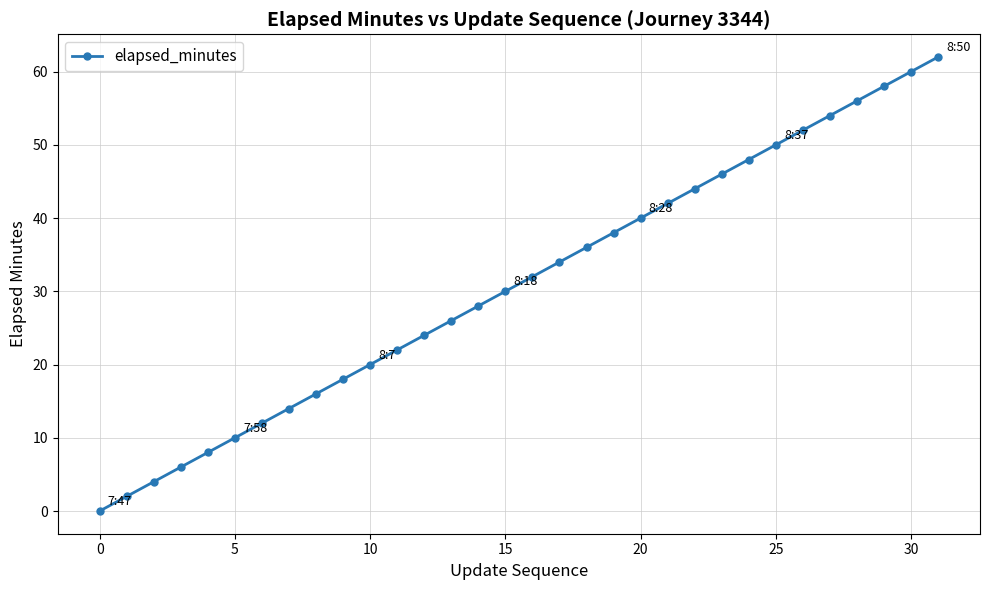

What is the difference between the second highest and second lowest values?

58